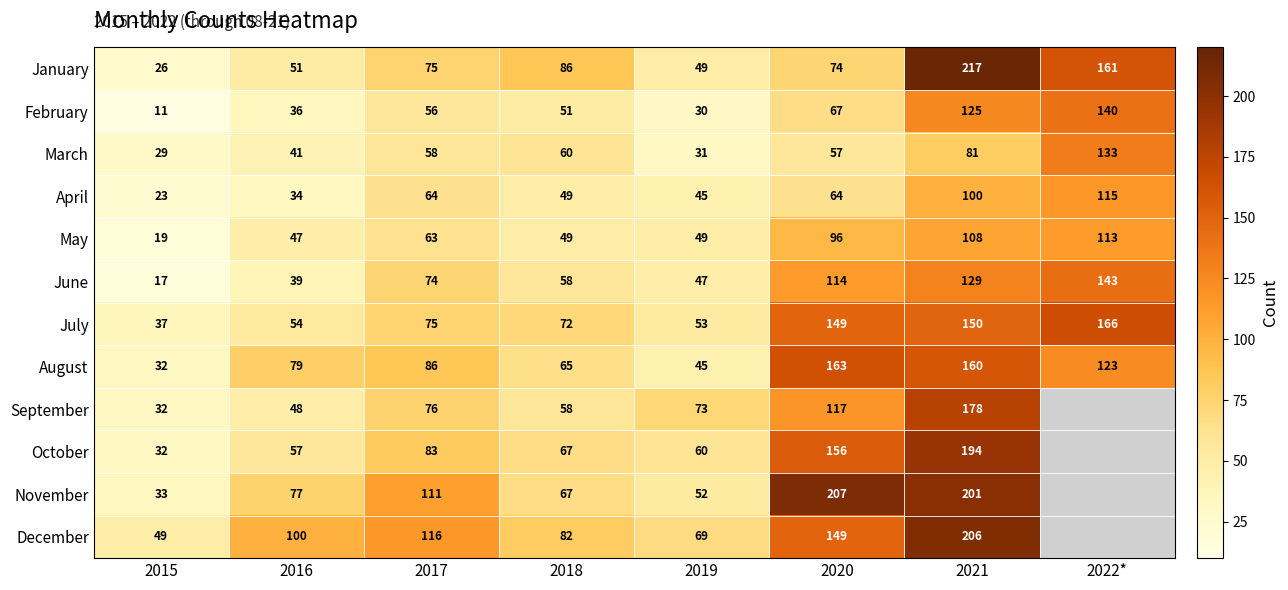

Which category has the highest value in the January series?

2021